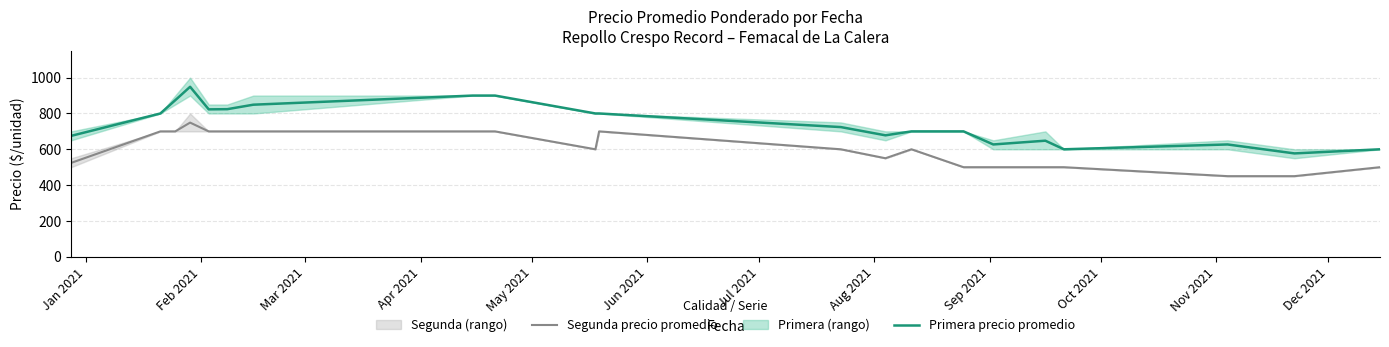

How many lines are shown in the chart?

2